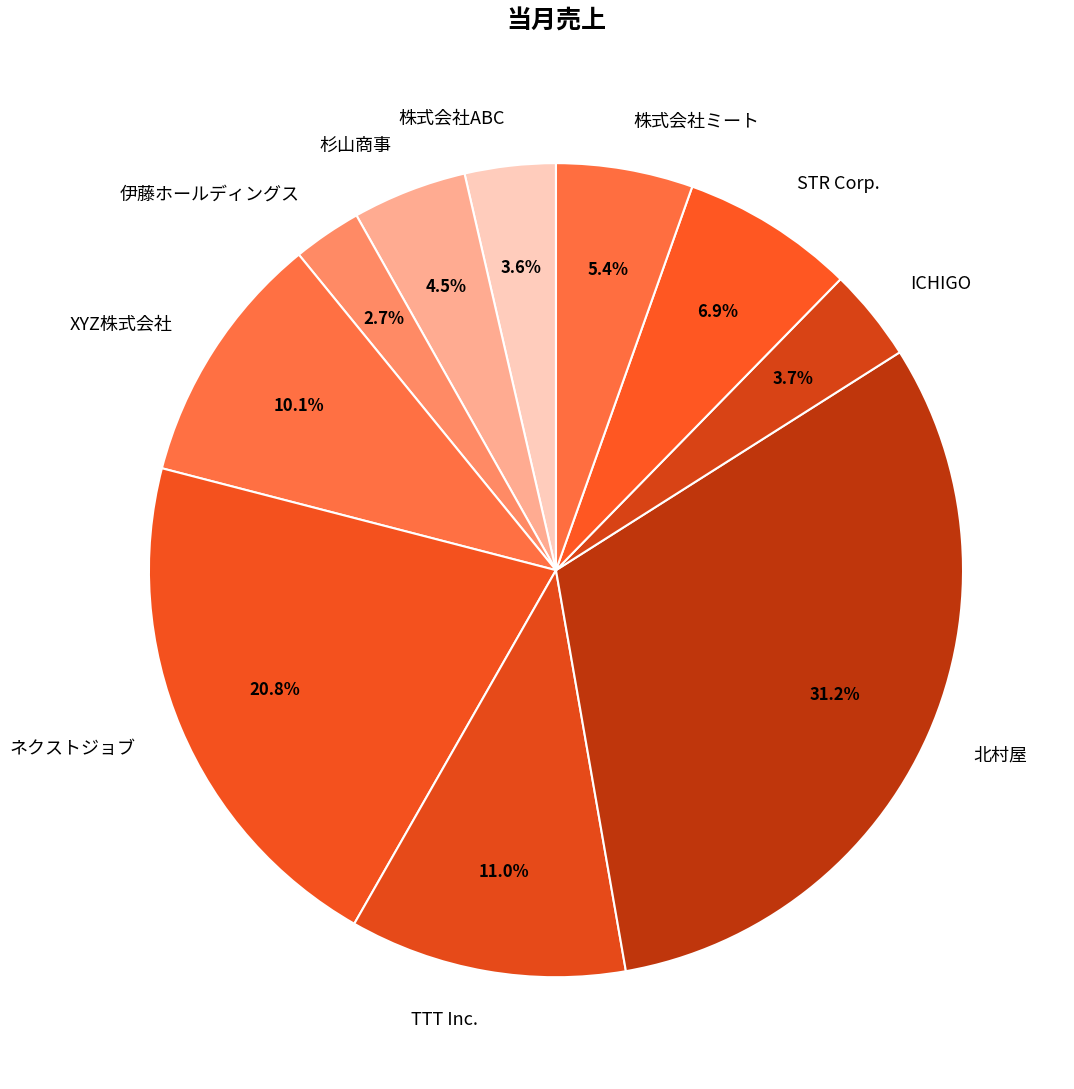

To the nearest percent, what percentage of the pie is ネクストジョブ?

21%